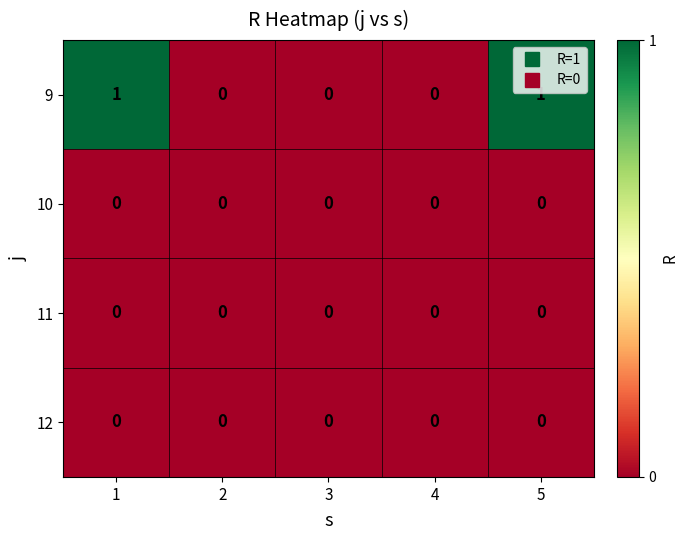

How many distinct data groups are displayed?

4